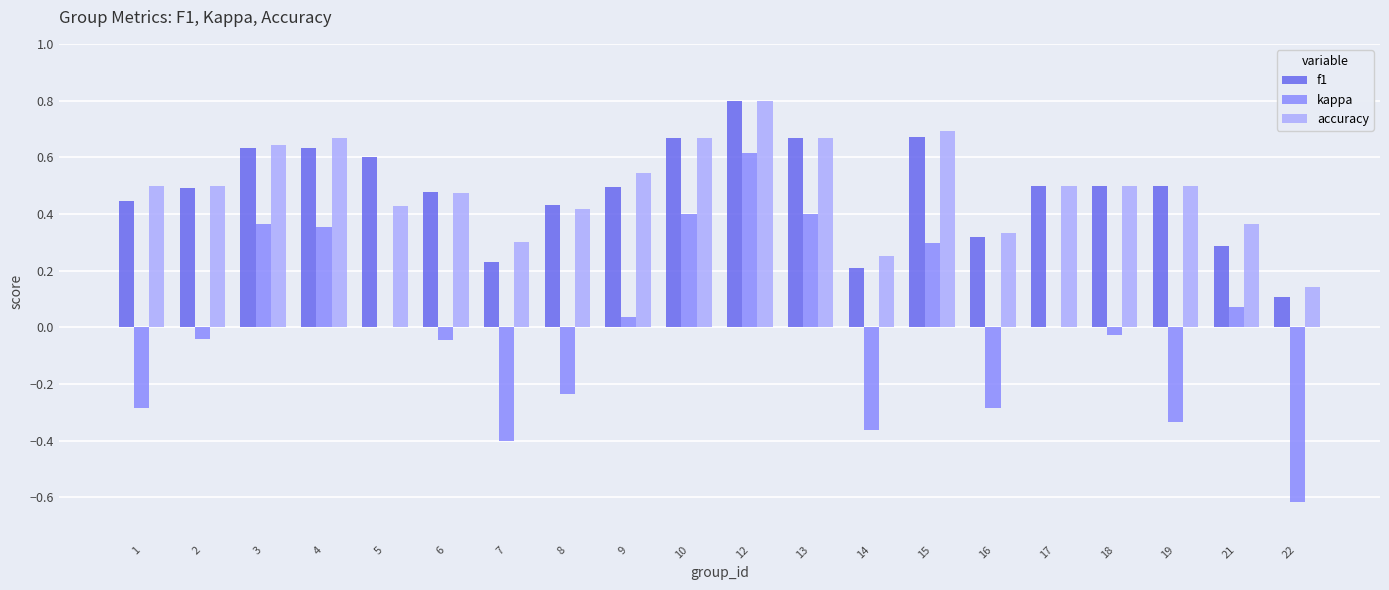

Which series changed the most between 9 and 17?

accuracy